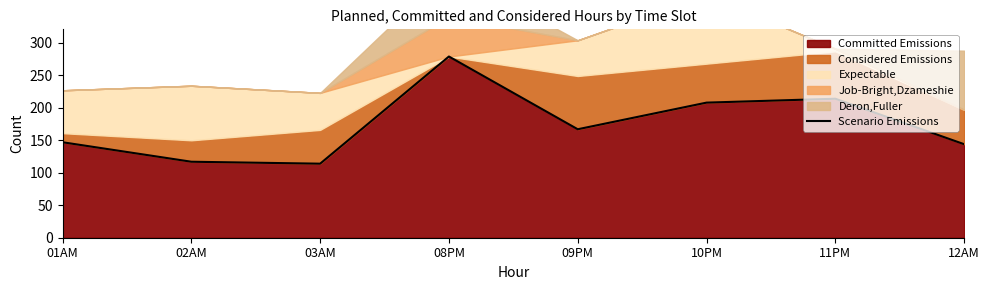

The value of Committed Emissions at 09PM is 167. True or false?

True